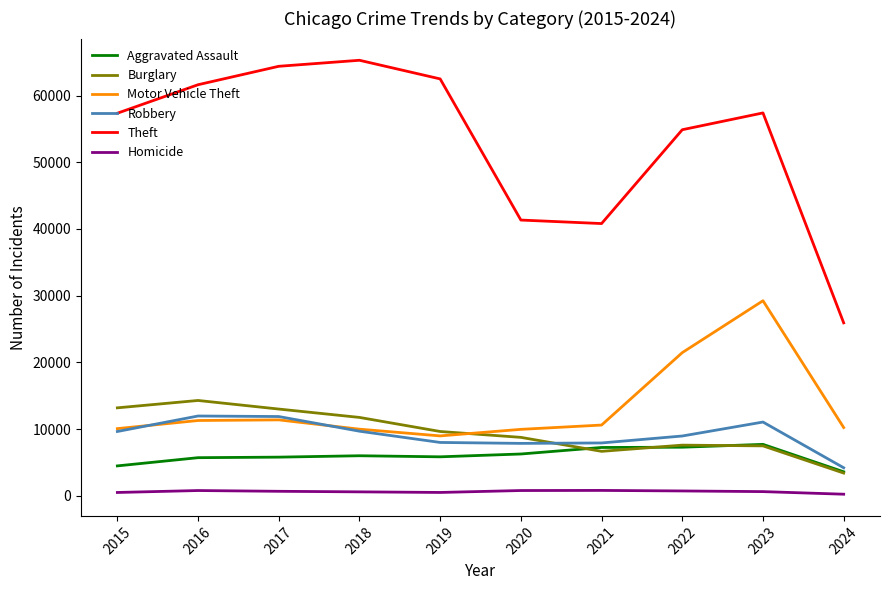

Which series has the largest total across all categories?

Theft